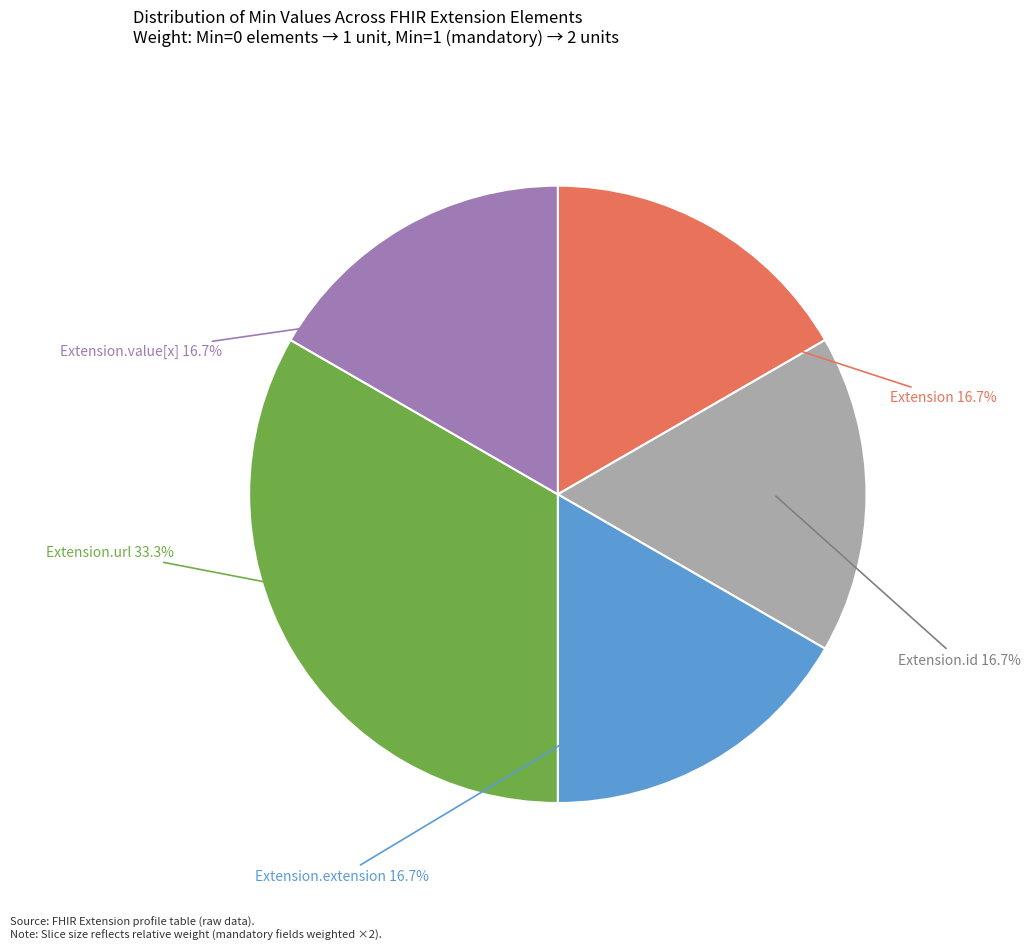

Does any single category account for the majority?

No